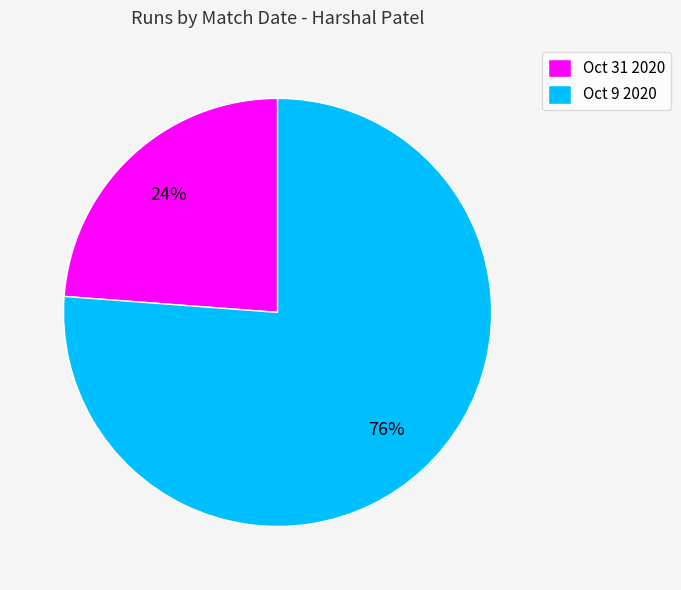

What is the majority slice?

Oct 9 2020